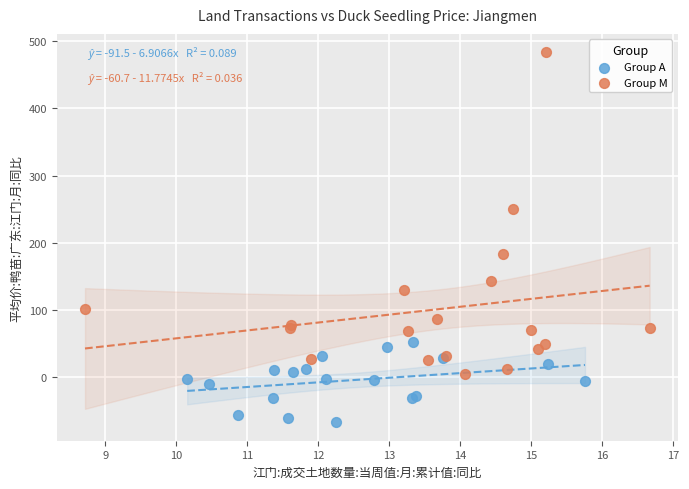

Which series has the largest Y range (max minus min)?

Group M